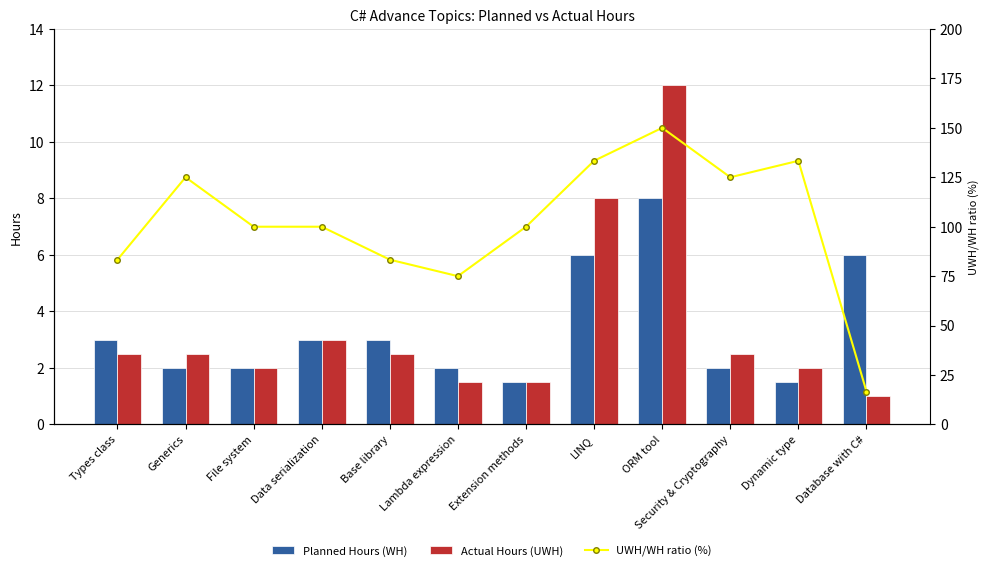

Rank the series by their maximum value, from lowest to highest.

Planned Hours (WH), Actual Hours (UWH), UWH/WH ratio (%)